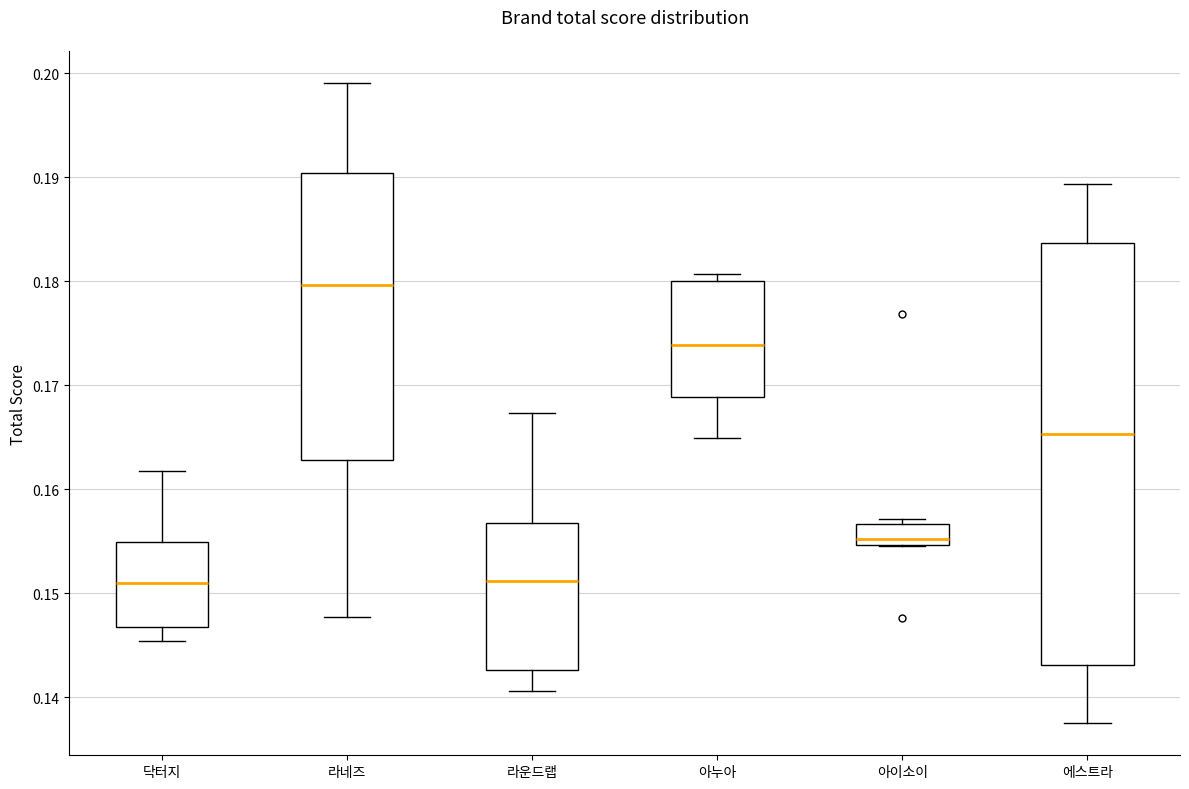

Where is the lower edge of the box for 아이소이 on the y-axis? The values are not printed on the chart, so give them approximately, as read against the axis.

0.155